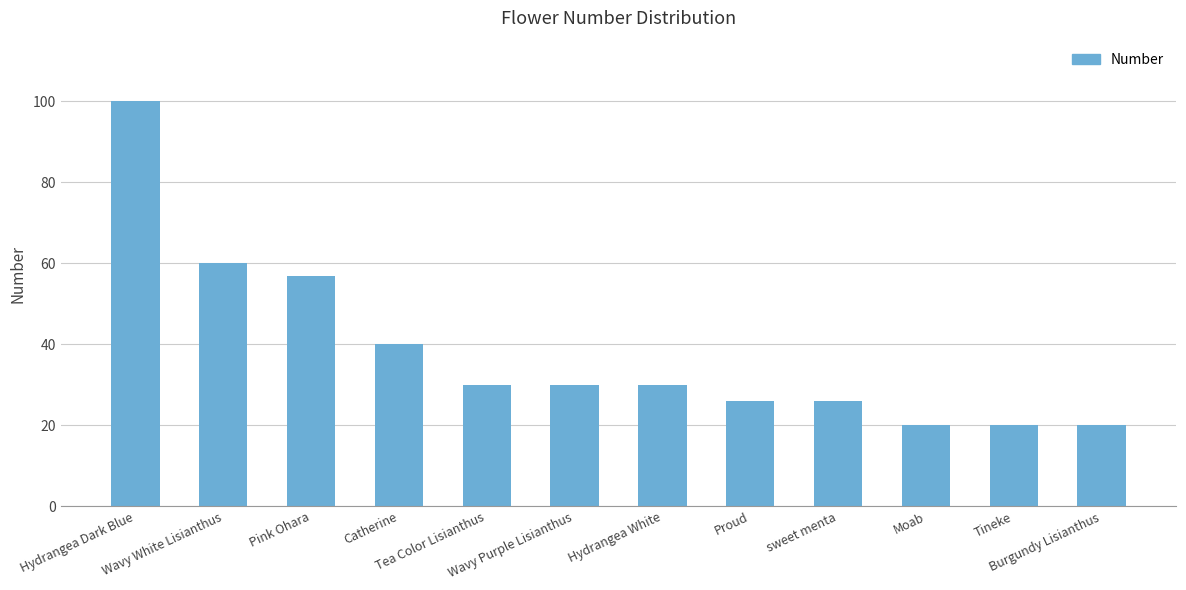

The value at sweet menta is 11. True or false?

False